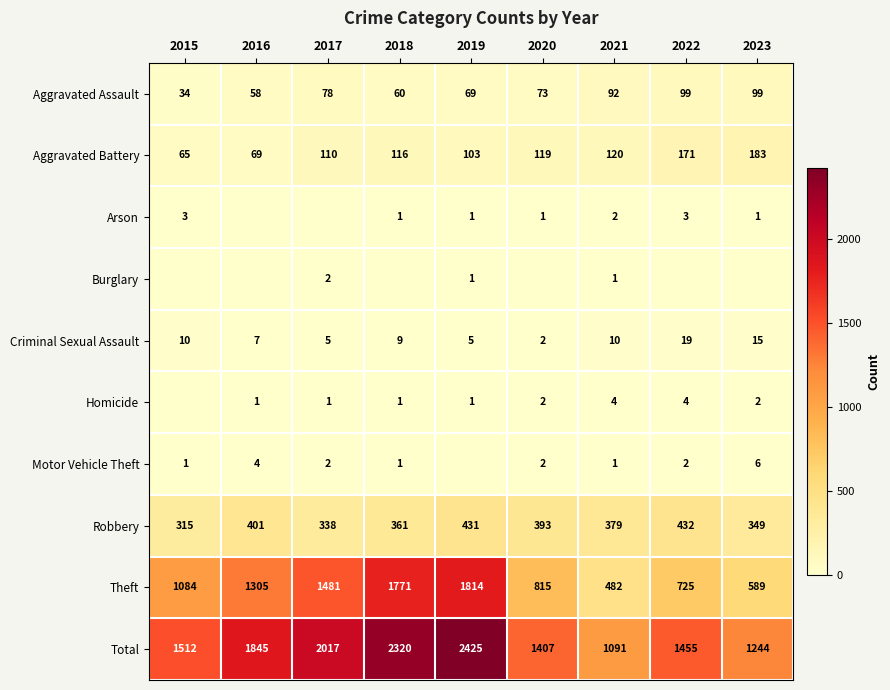

At which label is Robbery closest to 373?

2021